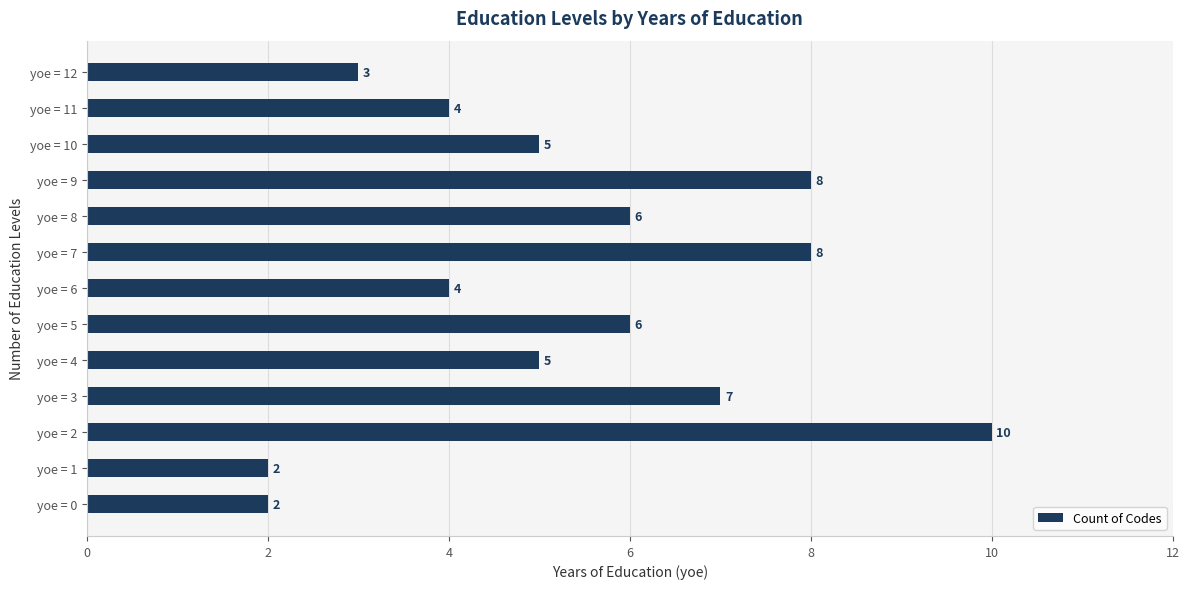

Is it true that the value at yoe = 2 is 6?

False